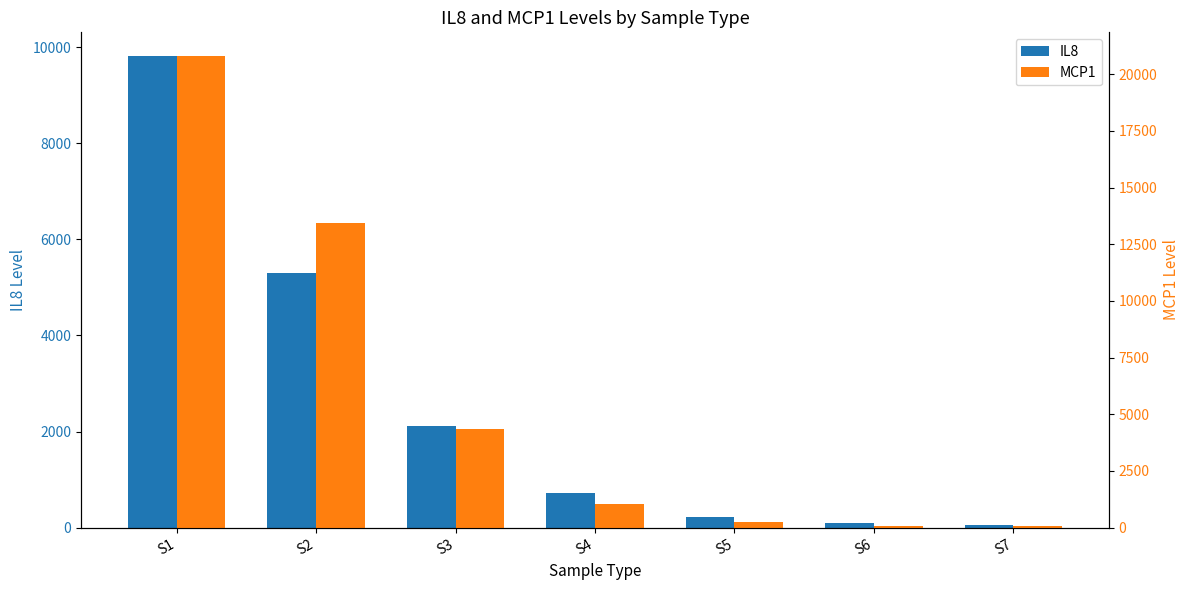

What is the difference between the maximum and minimum values in the IL8 series?

9772.0